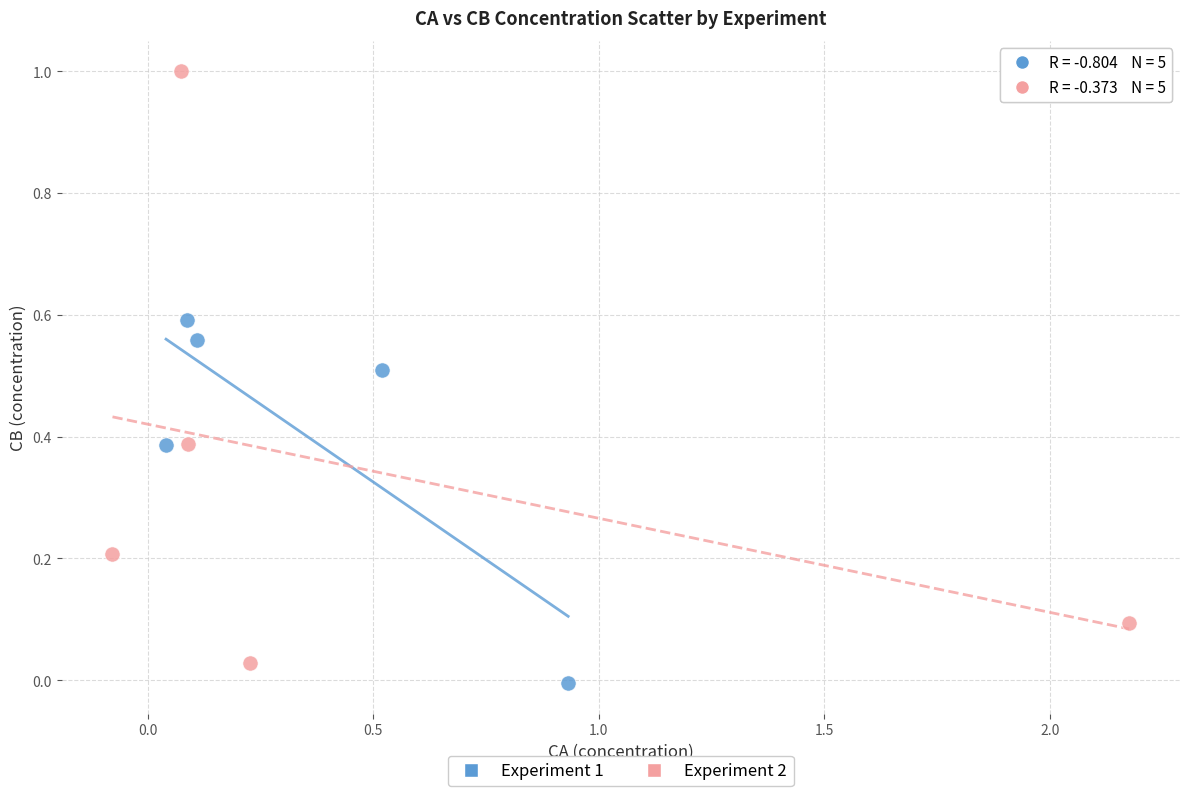

Which series contains the highest Y value?

Experiment 2